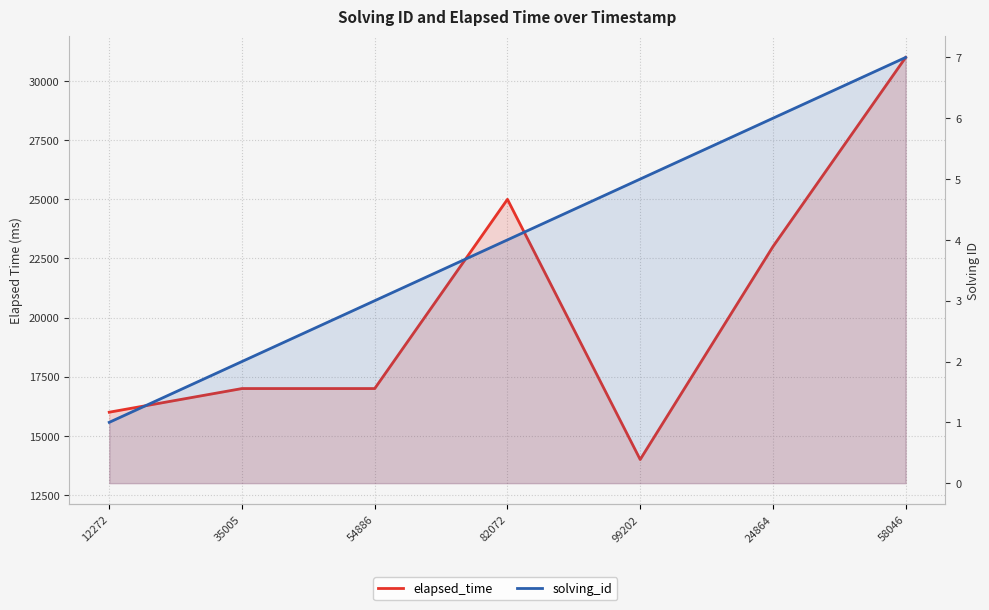

Between 99202 and 12272, which is larger?

12272